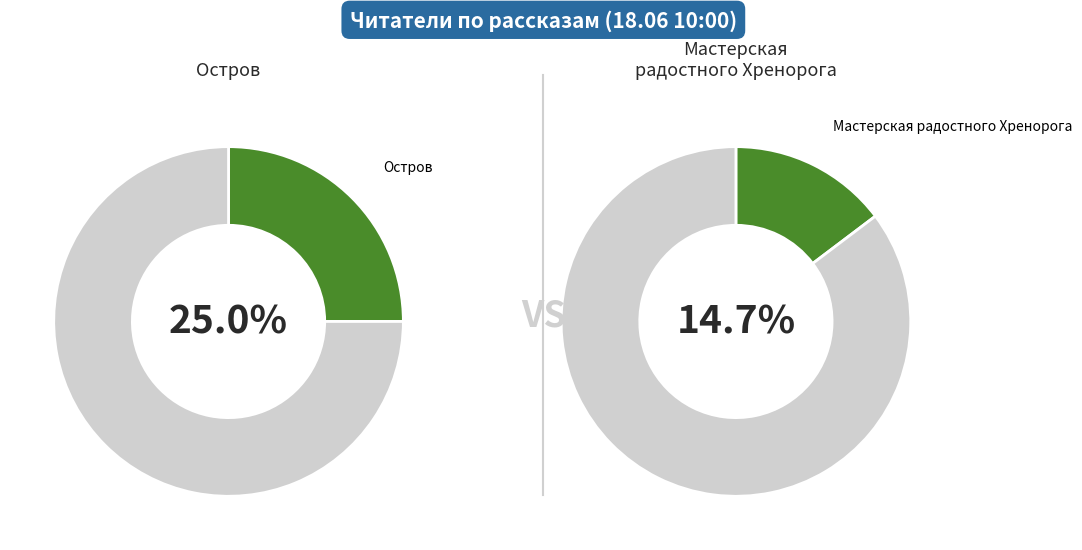

True or false: Остров accounts for 20% of the total.

False